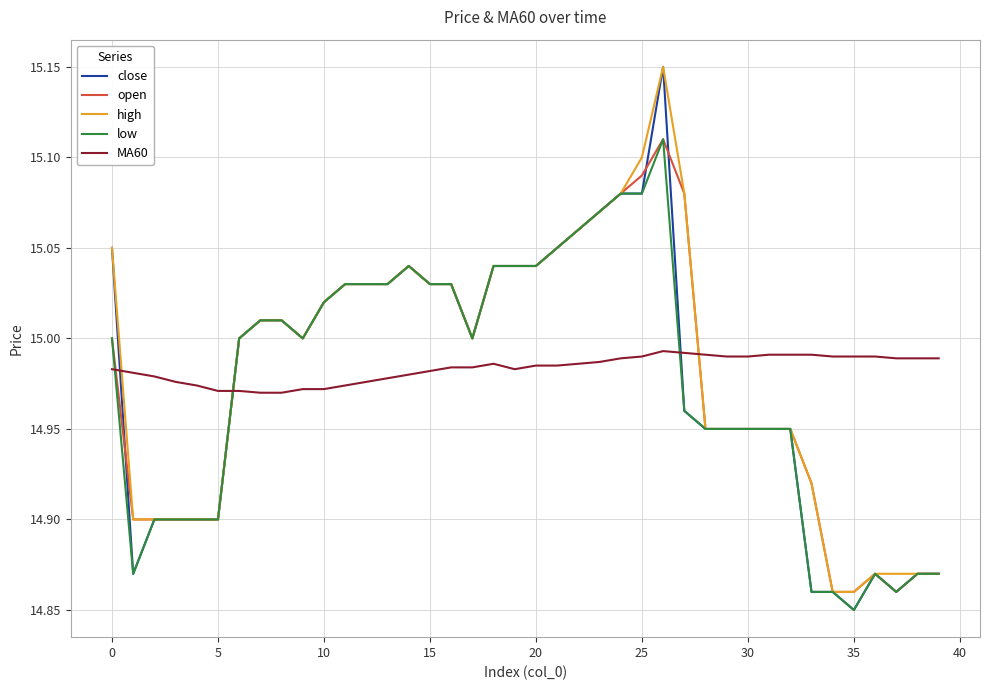

What are all the series names shown in the legend?

close, open, high, low, MA60